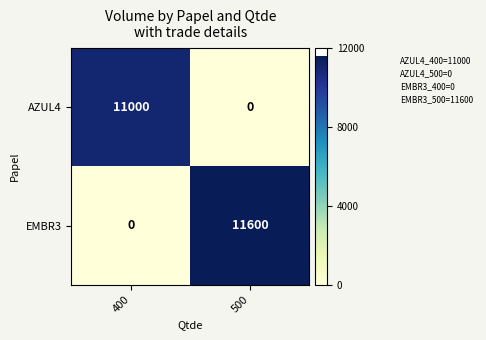

Rank the series by their average value, from highest to lowest.

EMBR3, AZUL4